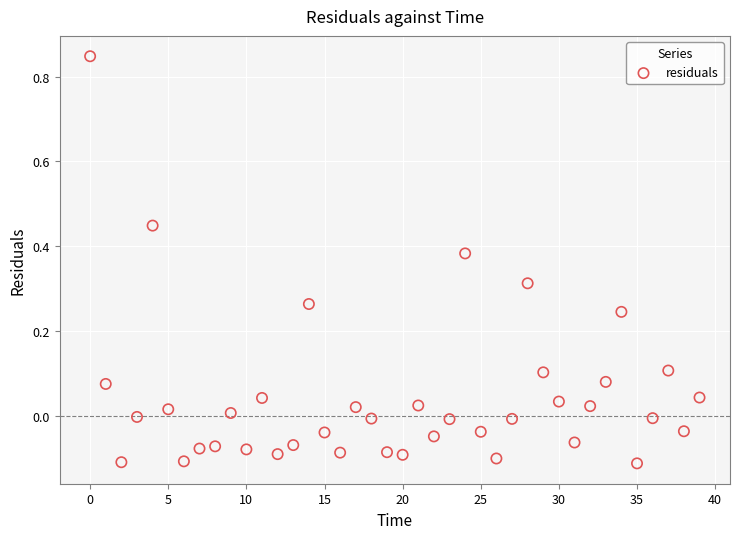

What is the range of Y values (max minus min)?

1.0